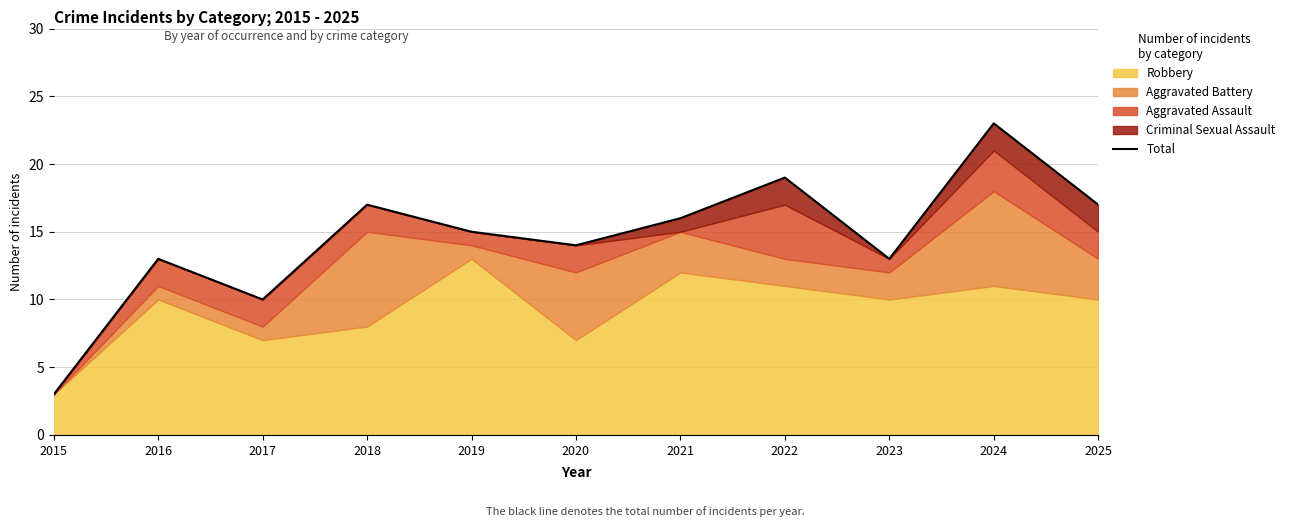

Reading left to right, list all the values displayed in this chart.

3	13	10	17	15	14	16	19	13	23	17